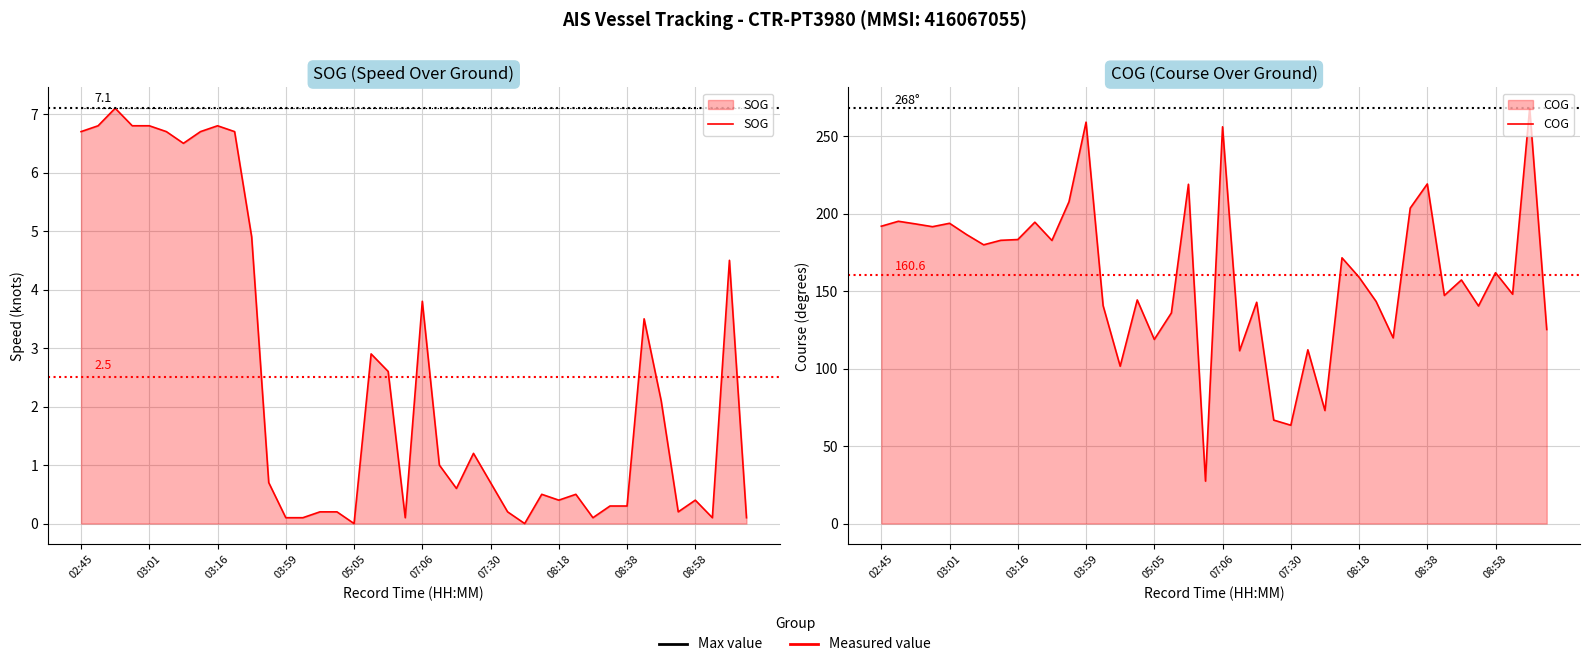

Is the value of SOG at 16 greater than the value of COG at 14?

No